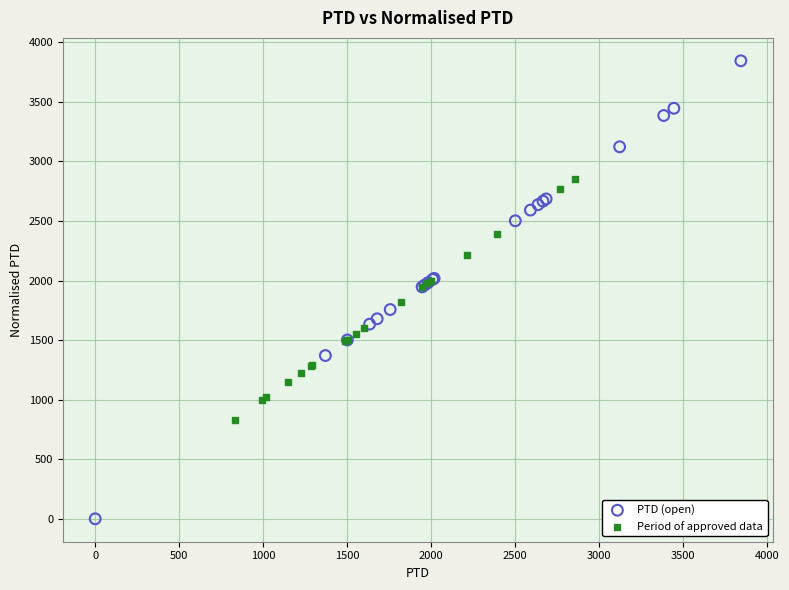

Which series contains the lowest Y value?

PTD (open)